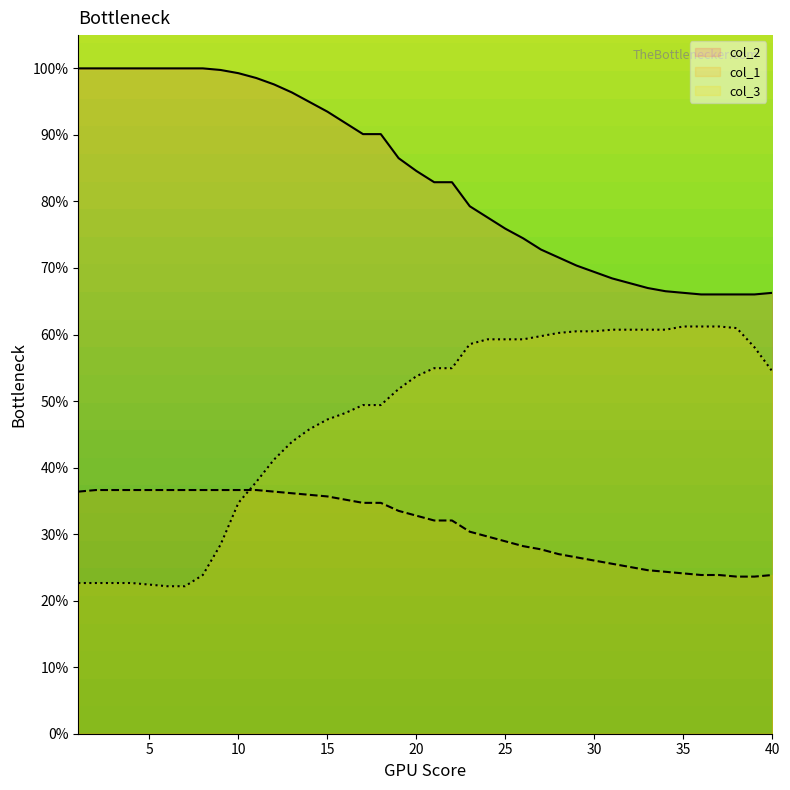

How many data points in col_2 are less than 84?

20